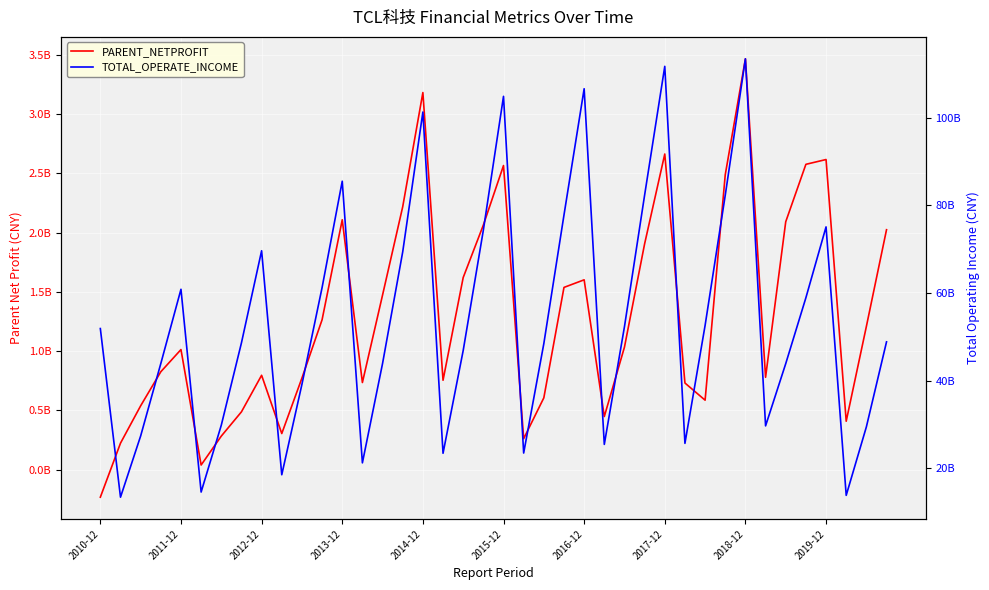

What is the difference between the maximum and minimum values in the PARENT_NETPROFIT series?

3701377905